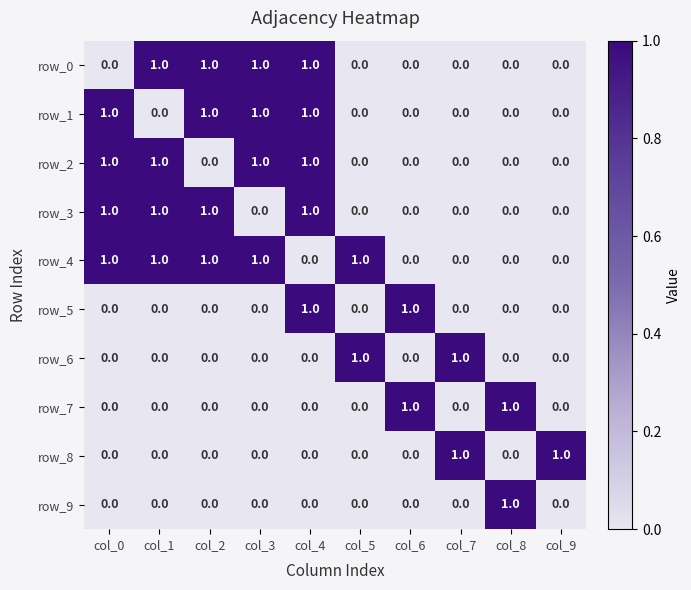

How many categories are shown in the chart?

10